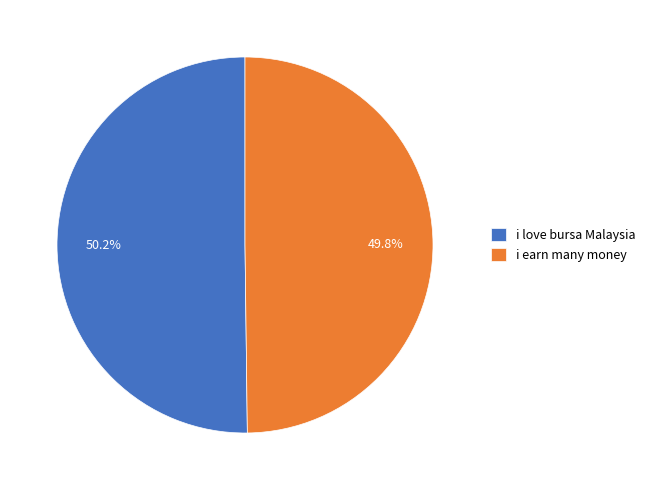

Count the number of slices in the pie.

2